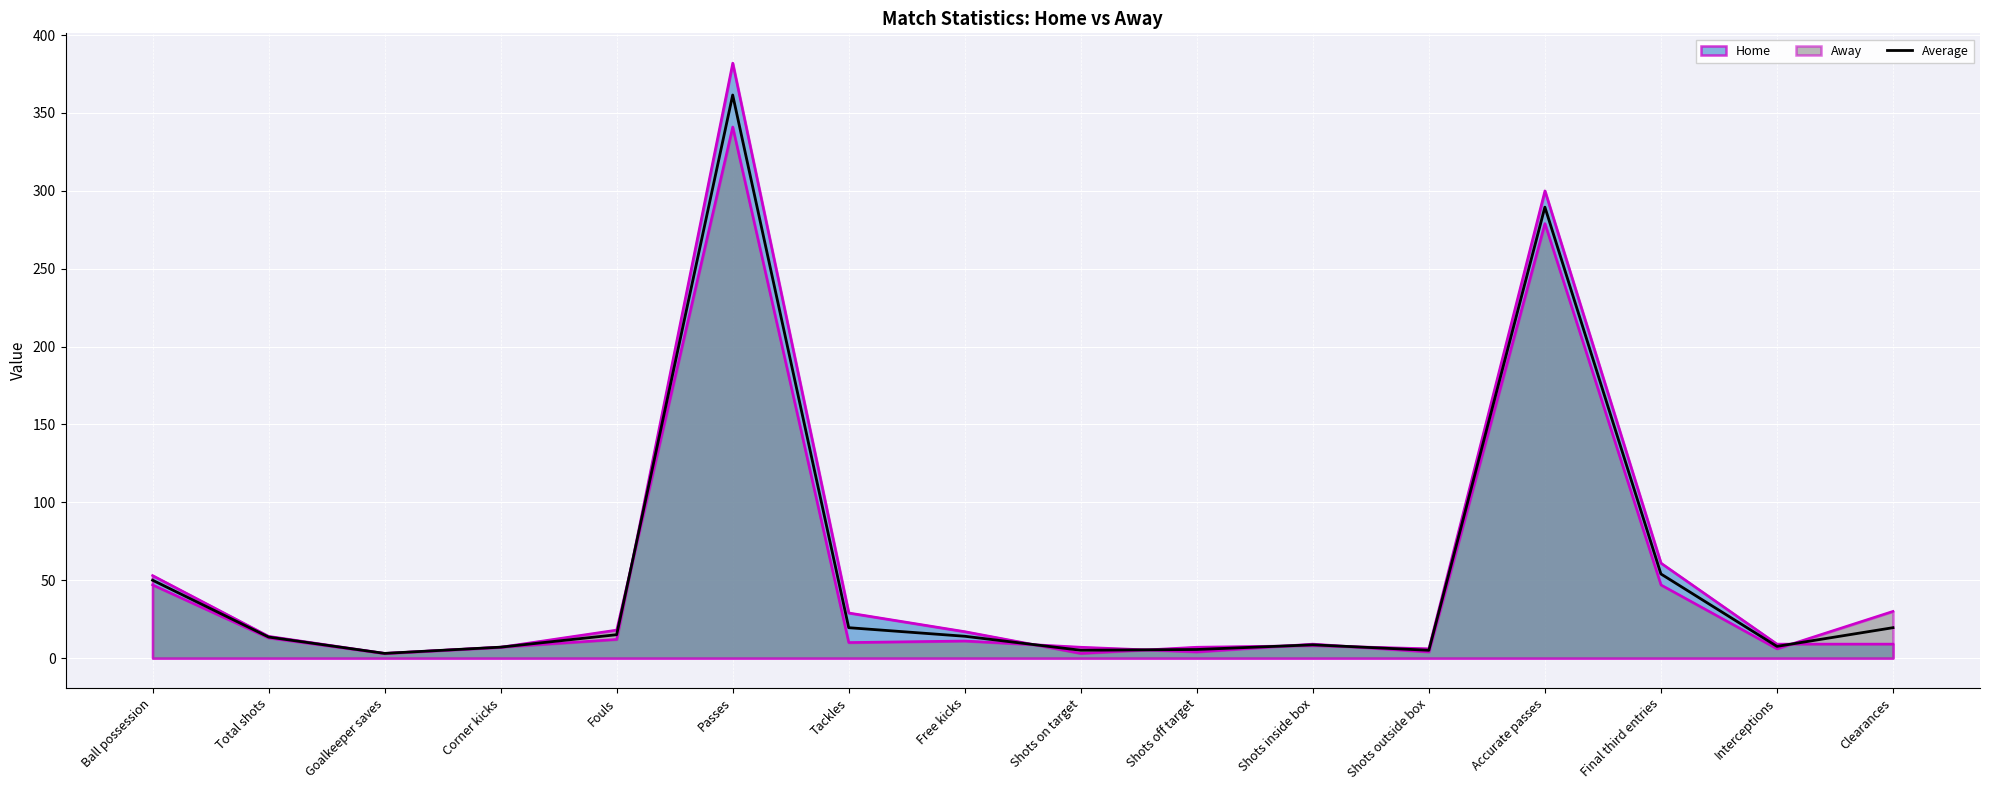

What is the minimum value shown in the chart?

3.0